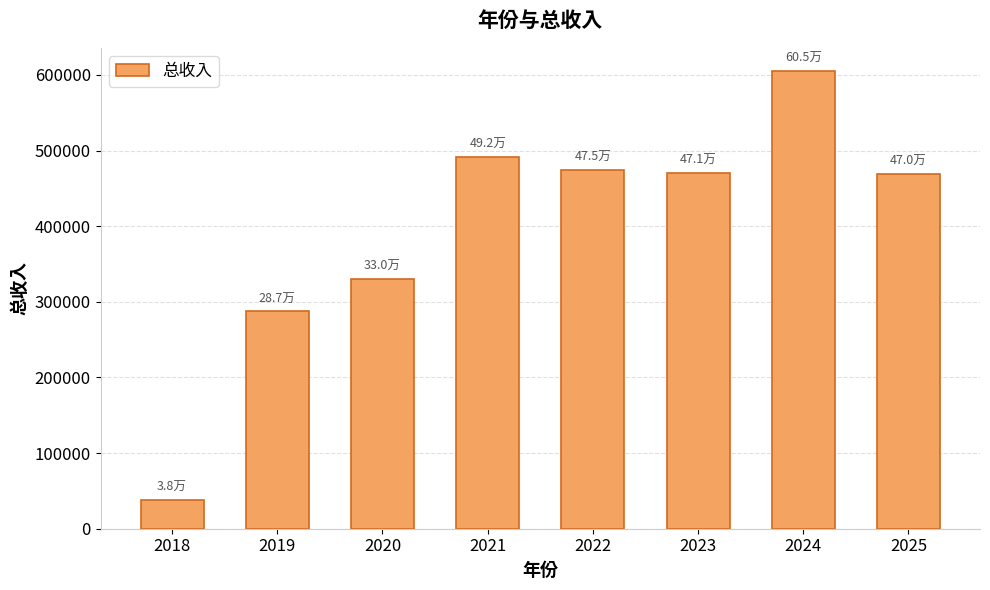

The value at 2021 is 492025.5. True or false?

True